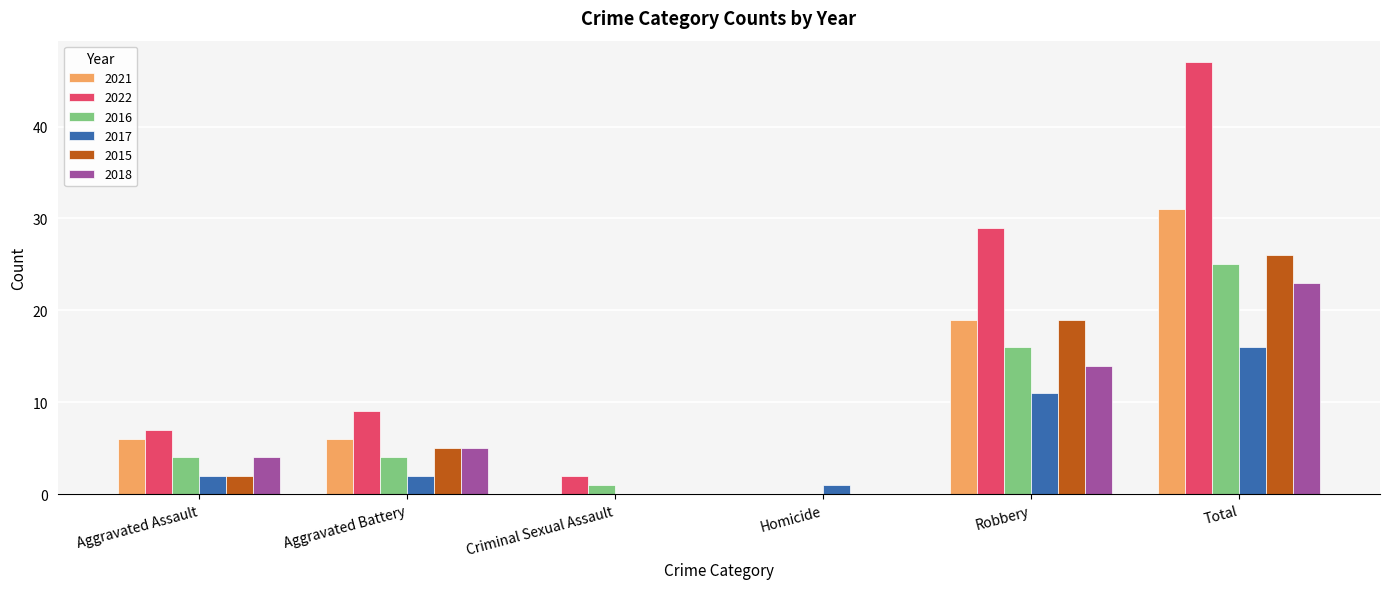

Which series has the largest total across all categories?

2022